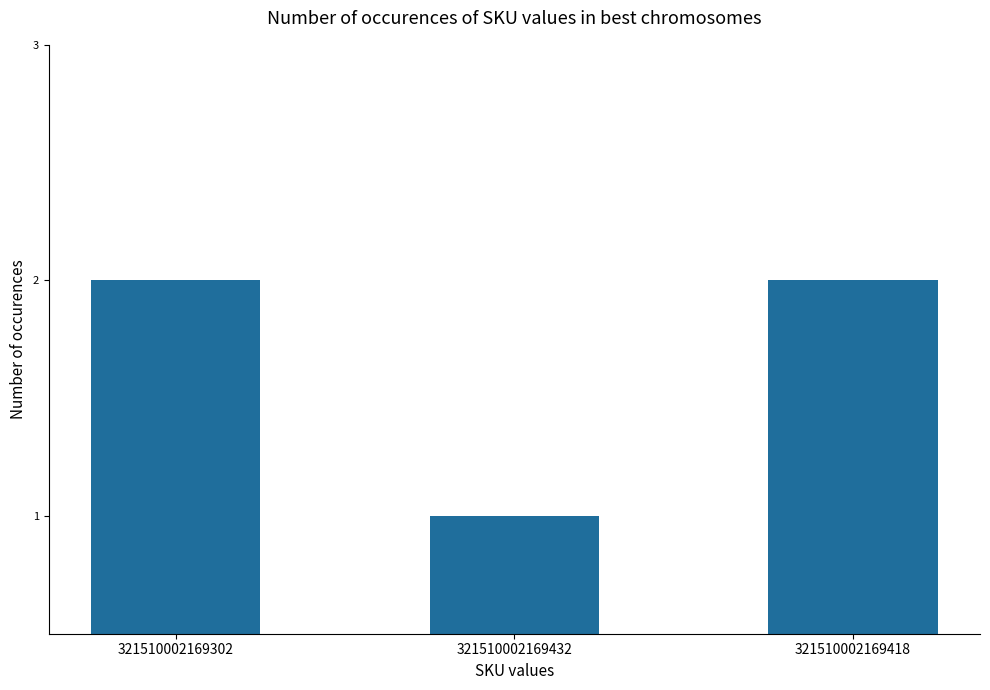

The value at 321510002169432 is 1. True or false?

True